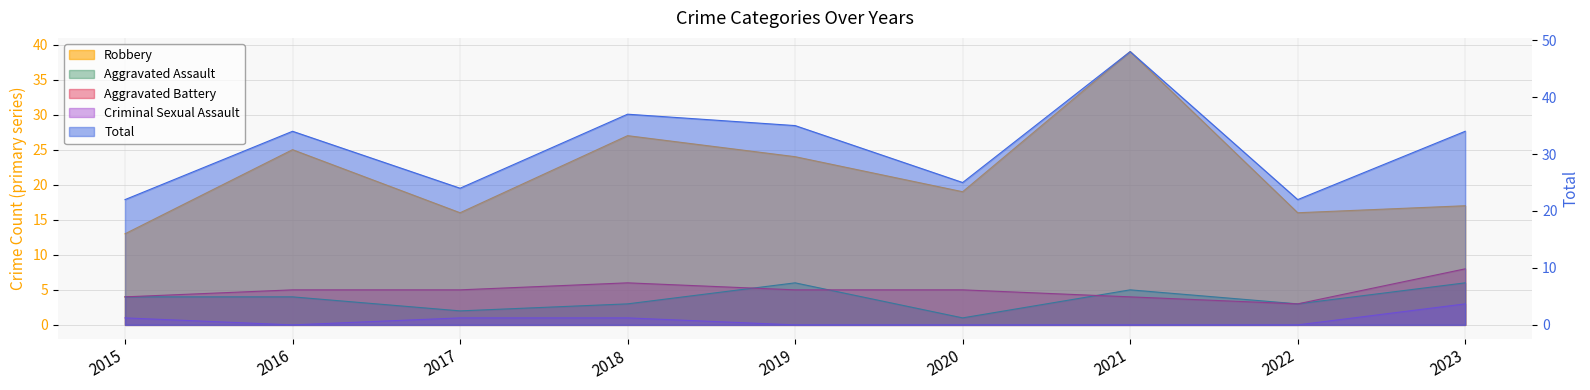

What is the value of the Aggravated Assault point at the 2nd from the left?

4